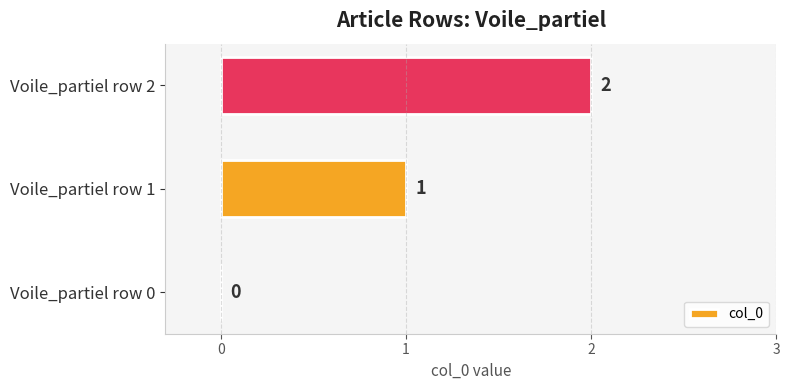

What is the sum of all values?

3